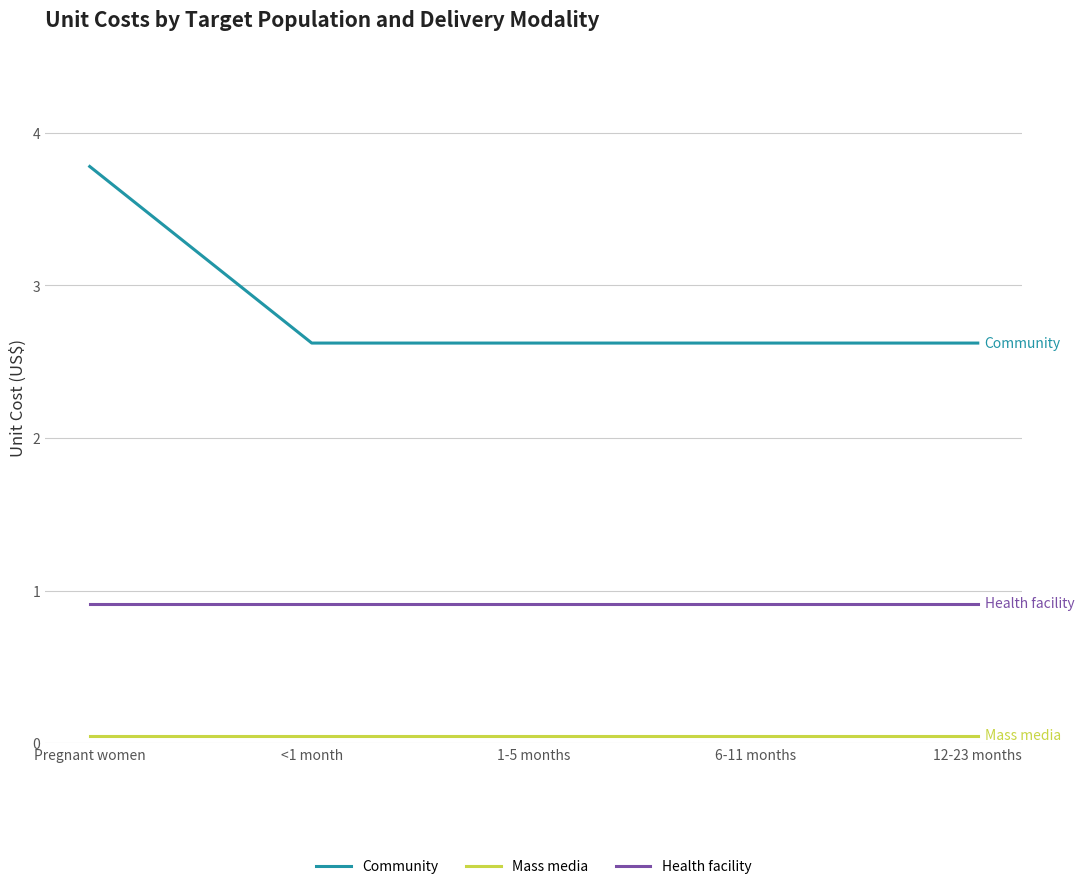

The value of Community at <1 month is 2.6. True or false?

True